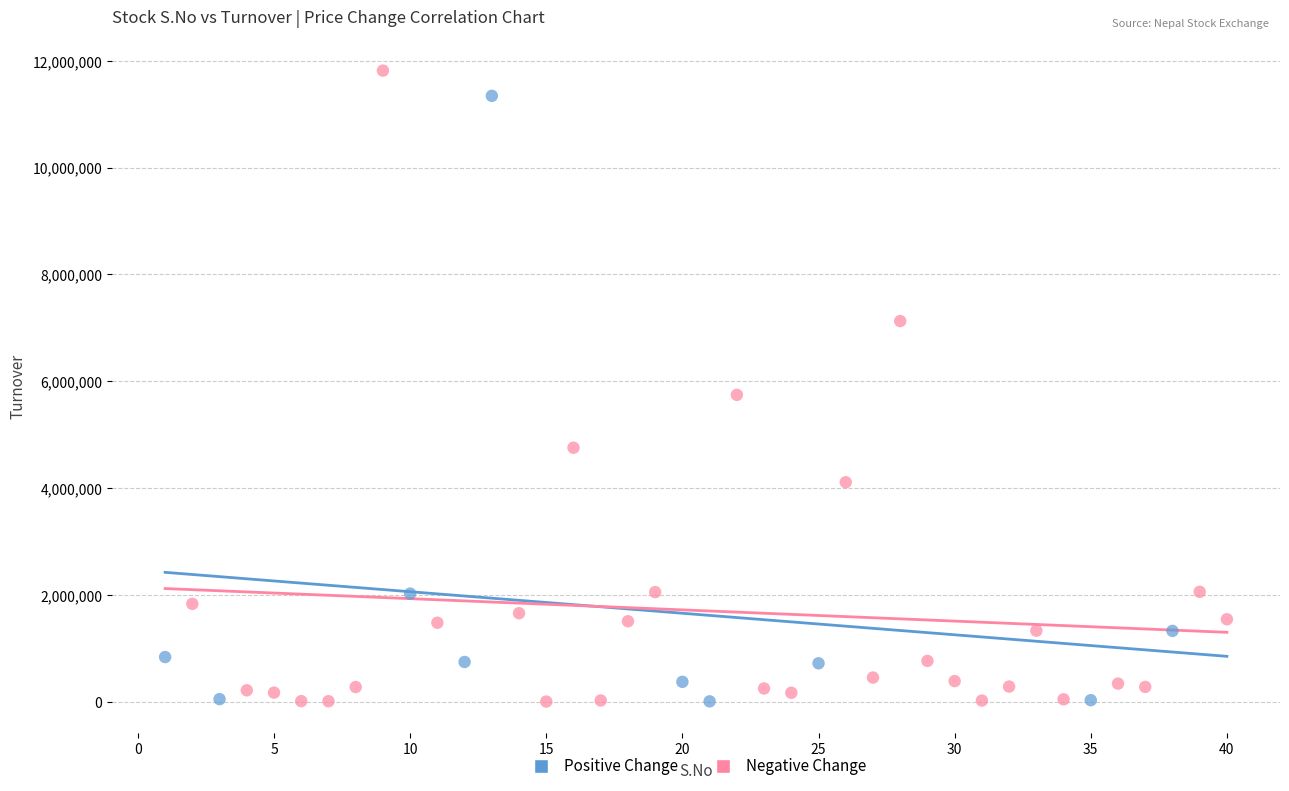

What are all the series names shown in the legend?

Positive Change, Negative Change